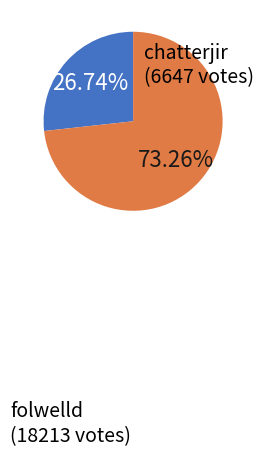

Does any single category account for the majority?

Yes